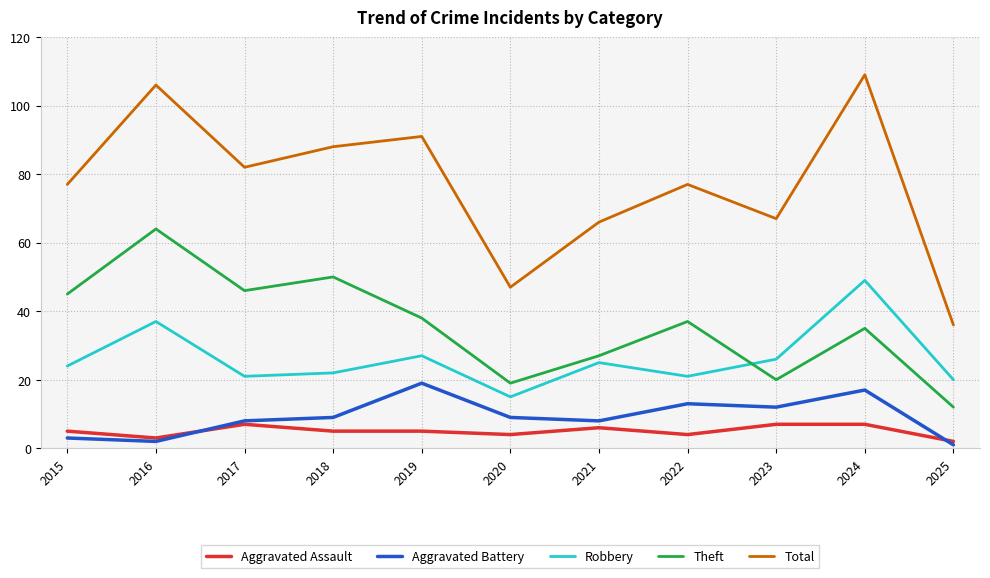

True or false: Aggravated Battery has a value of 1 at 2025.

True